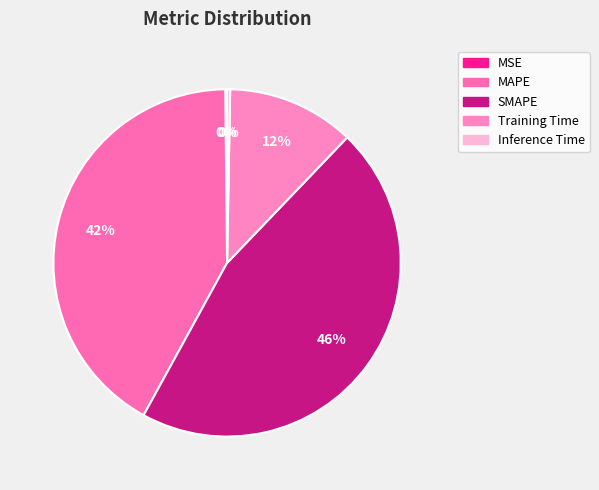

Count the number of slices in the pie.

5